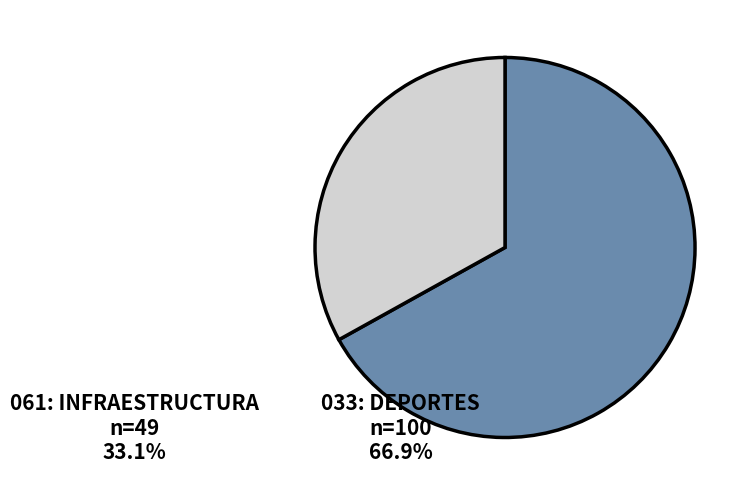

Is there a majority slice in this chart?

Yes